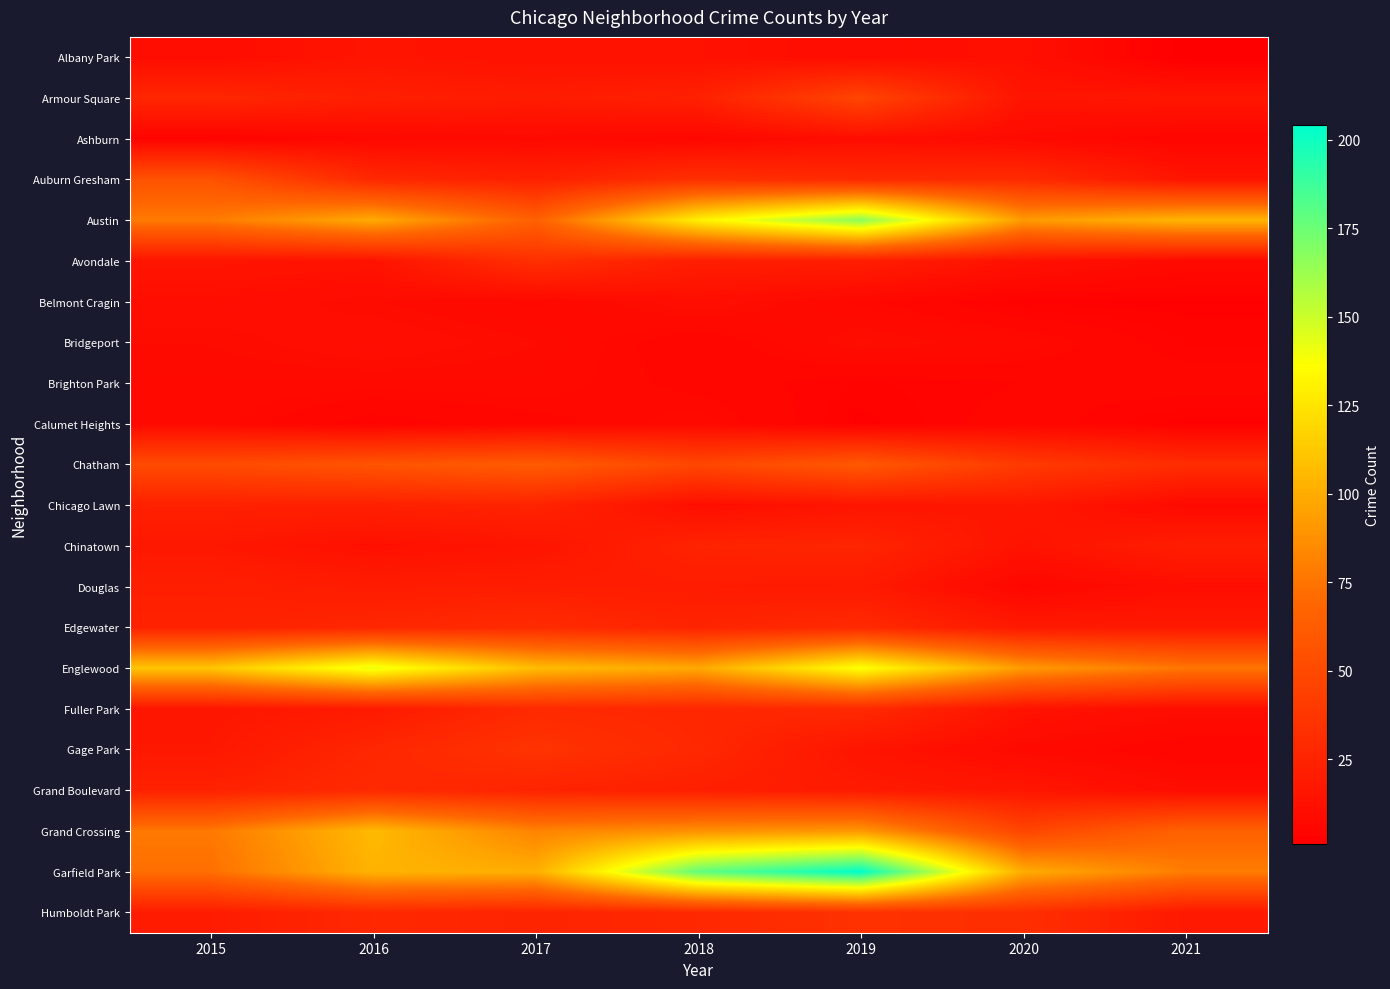

How many series are shown in this chart?

22